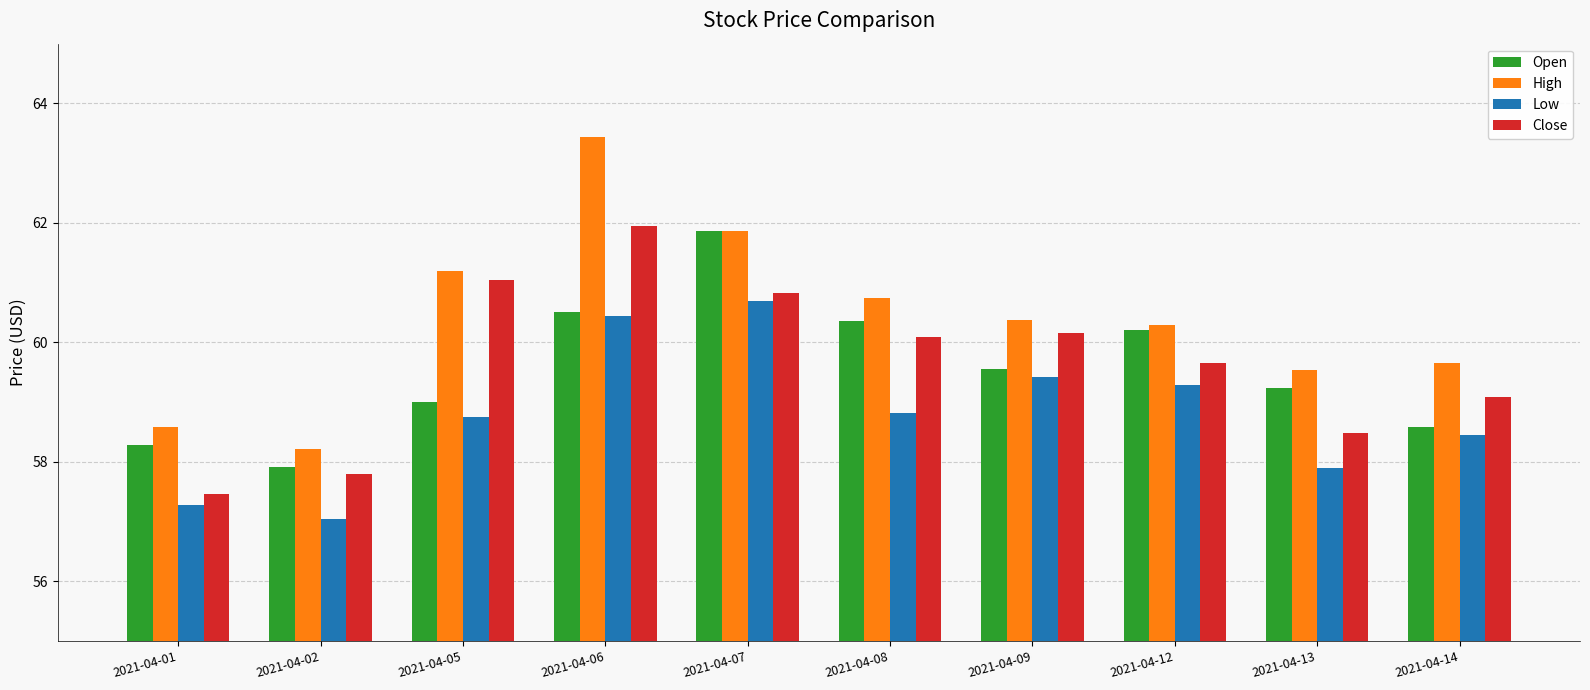

Reading left to right, extract all data points from this chart.

Open: 2021-04-01=58.3	2021-04-02=57.9	2021-04-05=59.0	2021-04-06=60.5	2021-04-07=61.9	2021-04-08=60.4	2021-04-09=59.6	2021-04-12=60.2	2021-04-13=59.2	2021-04-14=58.6
High: 2021-04-01=58.6	2021-04-02=58.2	2021-04-05=61.2	2021-04-06=63.4	2021-04-07=61.9	2021-04-08=60.8	2021-04-09=60.4	2021-04-12=60.3	2021-04-13=59.5	2021-04-14=59.7
Low: 2021-04-01=57.3	2021-04-02=57.0	2021-04-05=58.8	2021-04-06=60.4	2021-04-07=60.7	2021-04-08=58.8	2021-04-09=59.4	2021-04-12=59.3	2021-04-13=57.9	2021-04-14=58.4
Close: 2021-04-01=57.5	2021-04-02=57.8	2021-04-05=61.0	2021-04-06=61.9	2021-04-07=60.8	2021-04-08=60.1	2021-04-09=60.2	2021-04-12=59.7	2021-04-13=58.5	2021-04-14=59.1